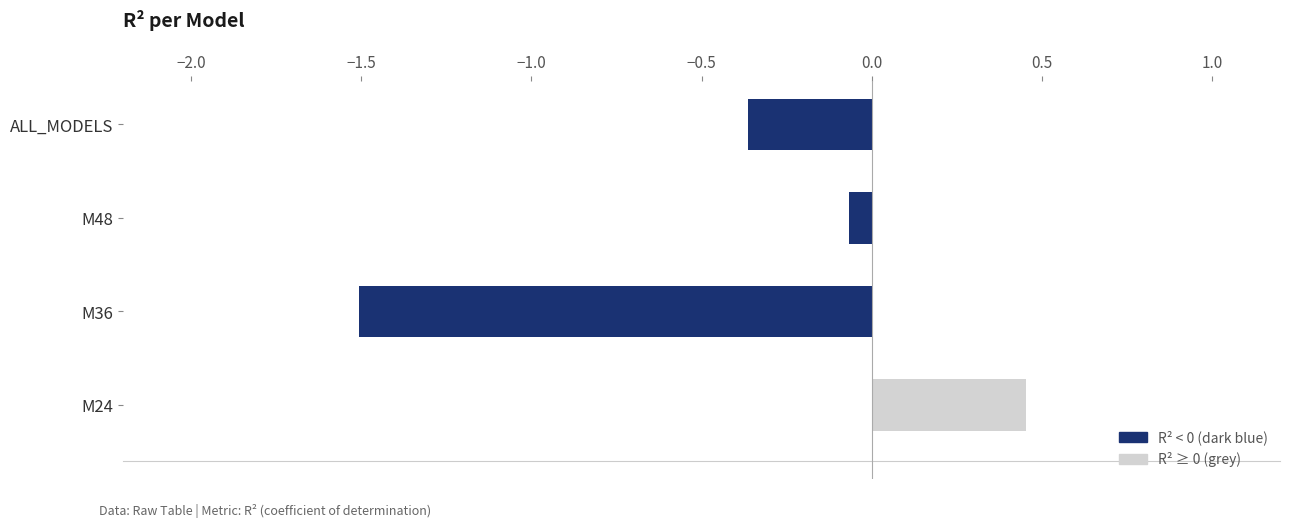

List the labels in order of value, smallest first.

M36, ALL_MODELS, M48, M24